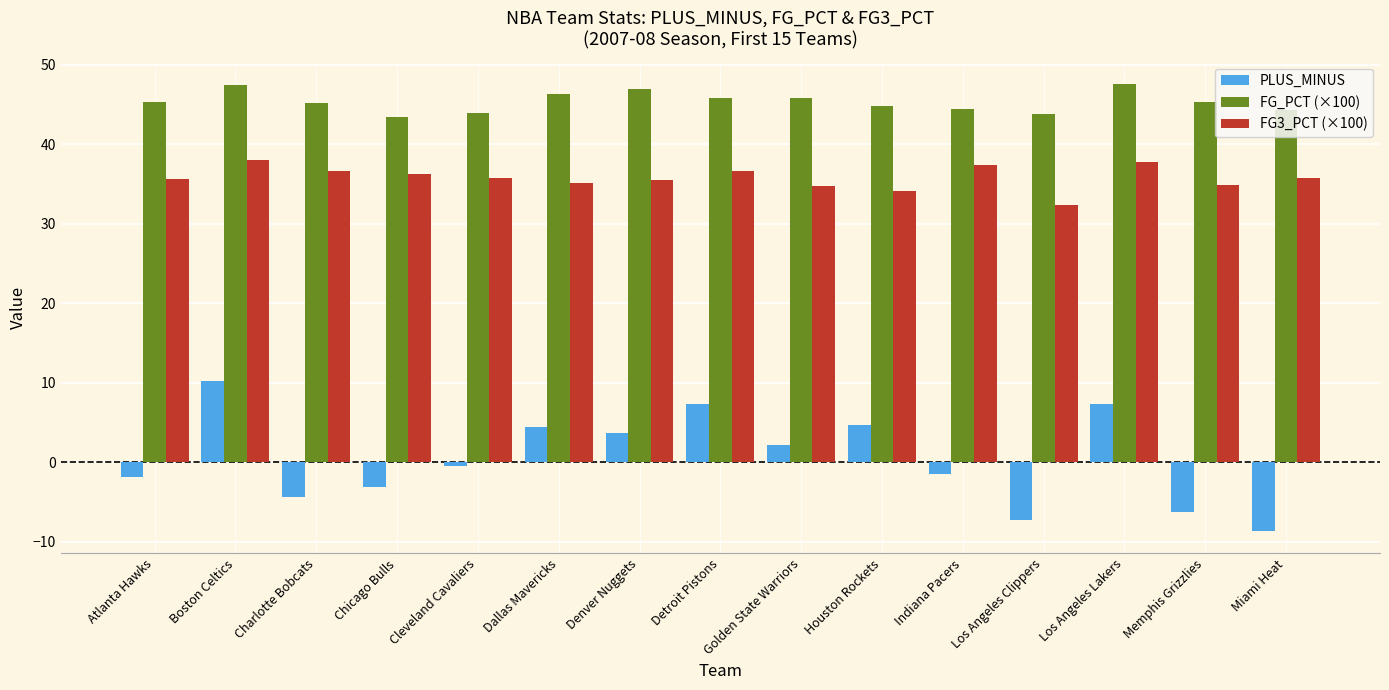

What is the maximum value shown in the chart?

47.6